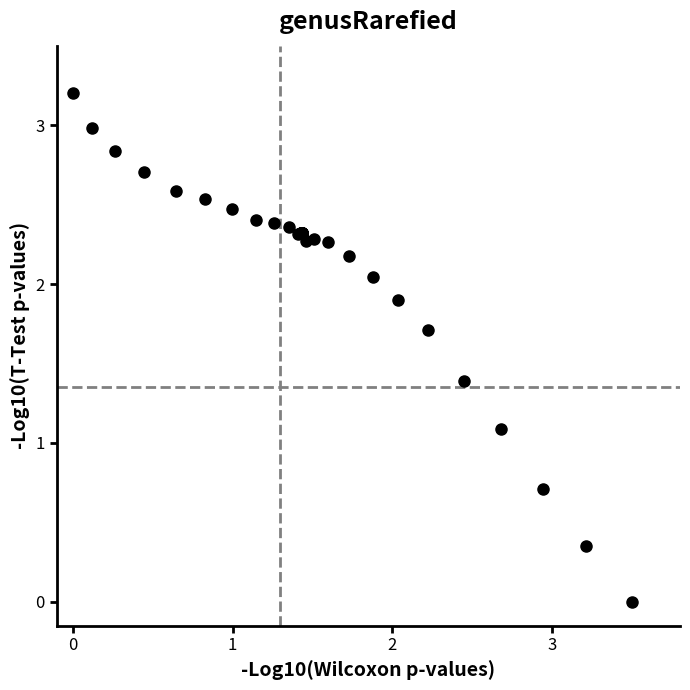

What Y value in the scatter plot is closest to 1?

1.1